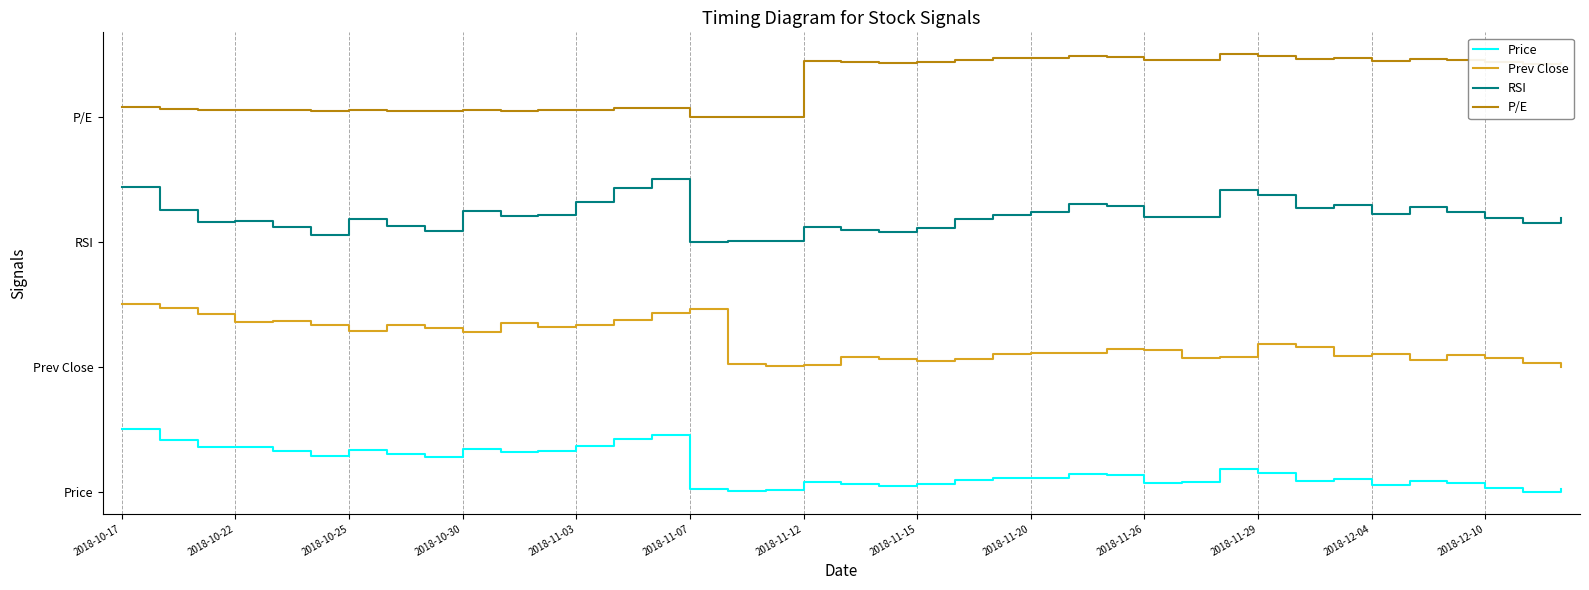

Where is Price nearest to the value 0?

37